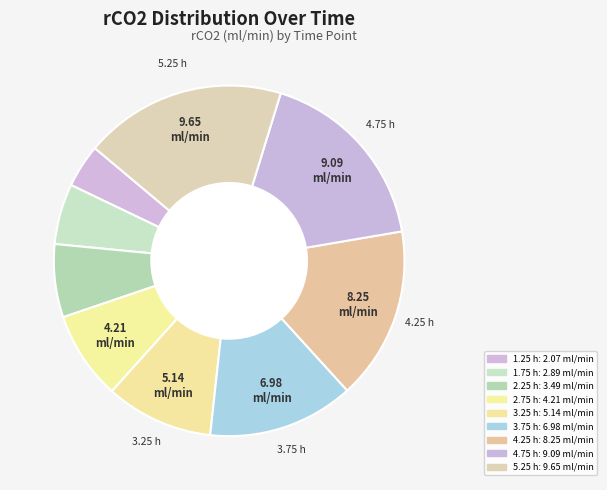

To the nearest percent, what portion does 3.75 h represent?

13%